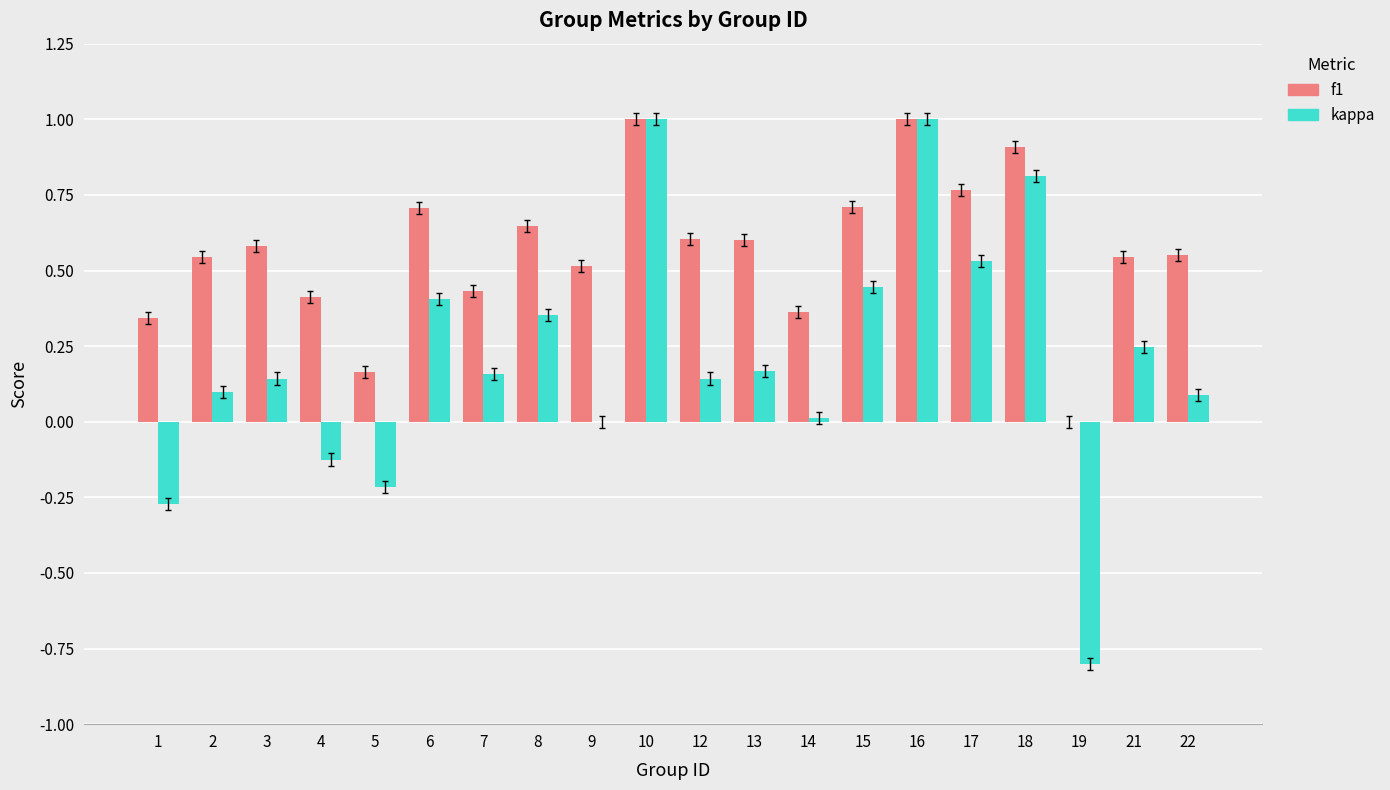

Are the bars horizontal?

No